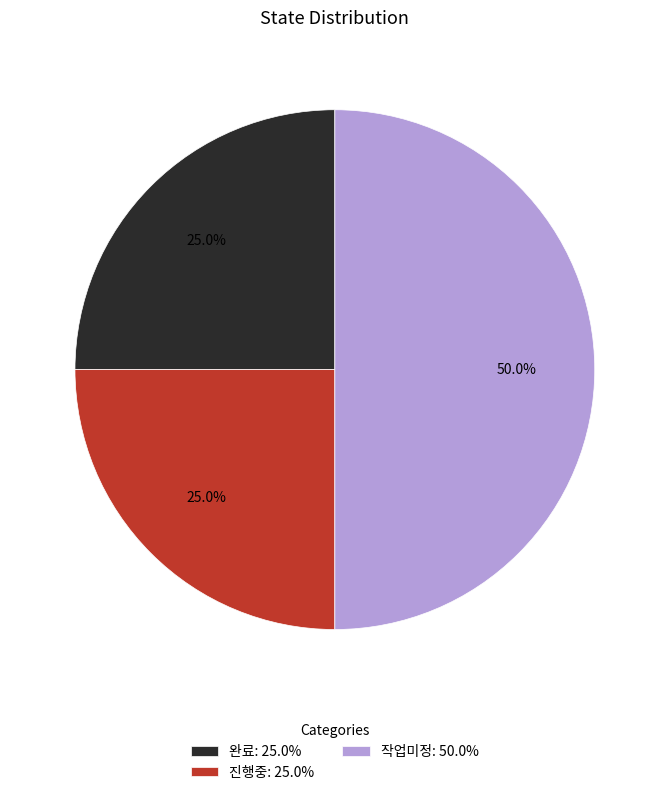

What is the total percentage of 진행중 and 완료?

50.0%